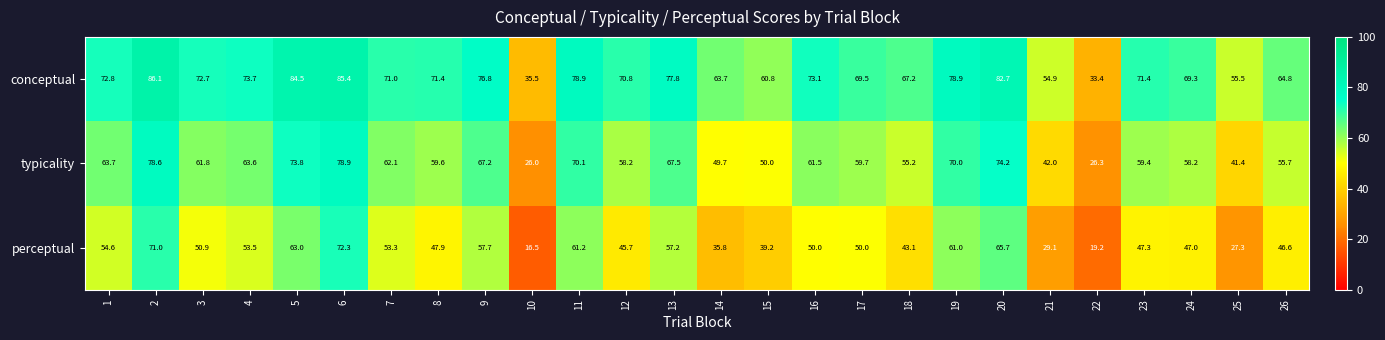

Which series has the widest spread of values?

perceptual